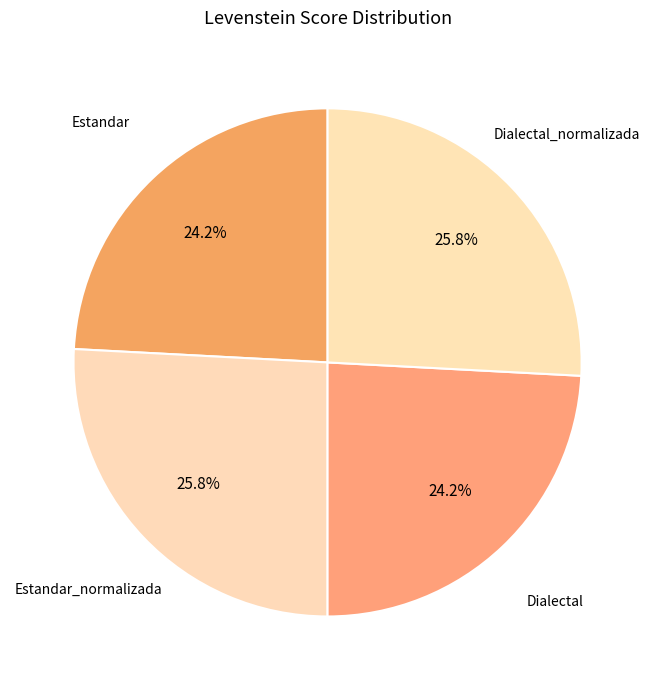

Rank the categories by value from lowest to highest.

Estandar, Dialectal, Estandar_normalizada, Dialectal_normalizada